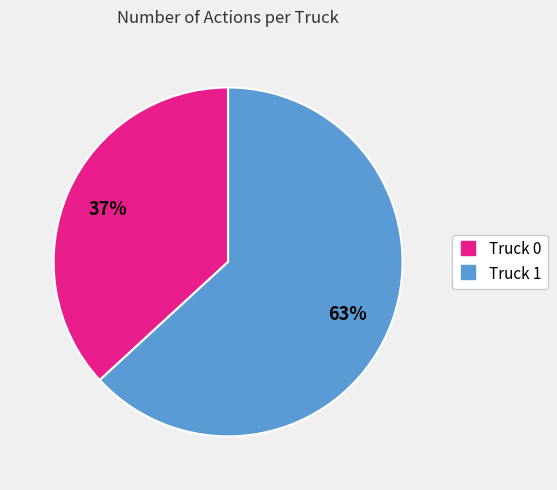

To the nearest percent, what percentage of the pie is Truck 1?

63%